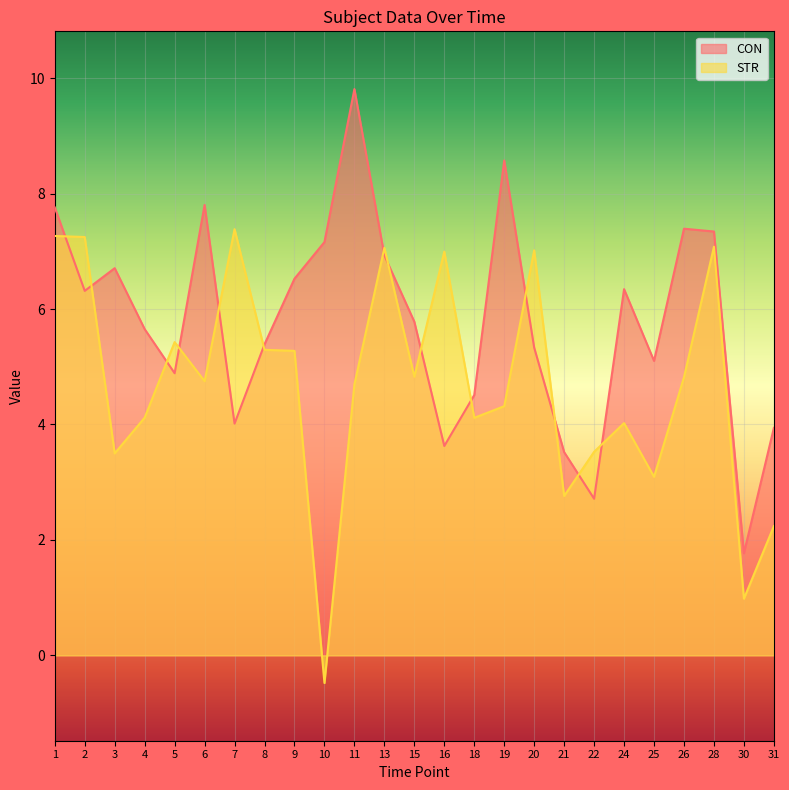

What is the difference between the highest and lowest values at 31?

1.7